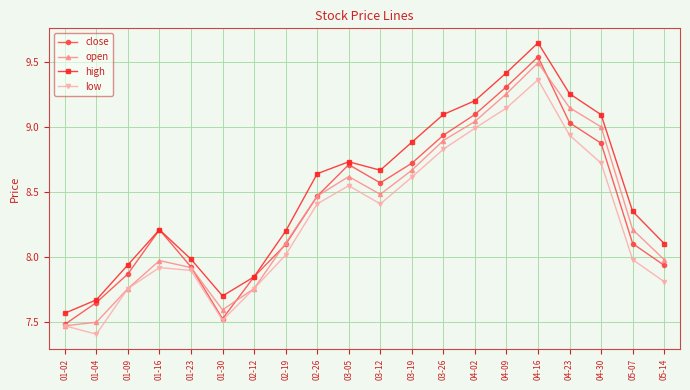

Which series has the largest total across all categories?

high